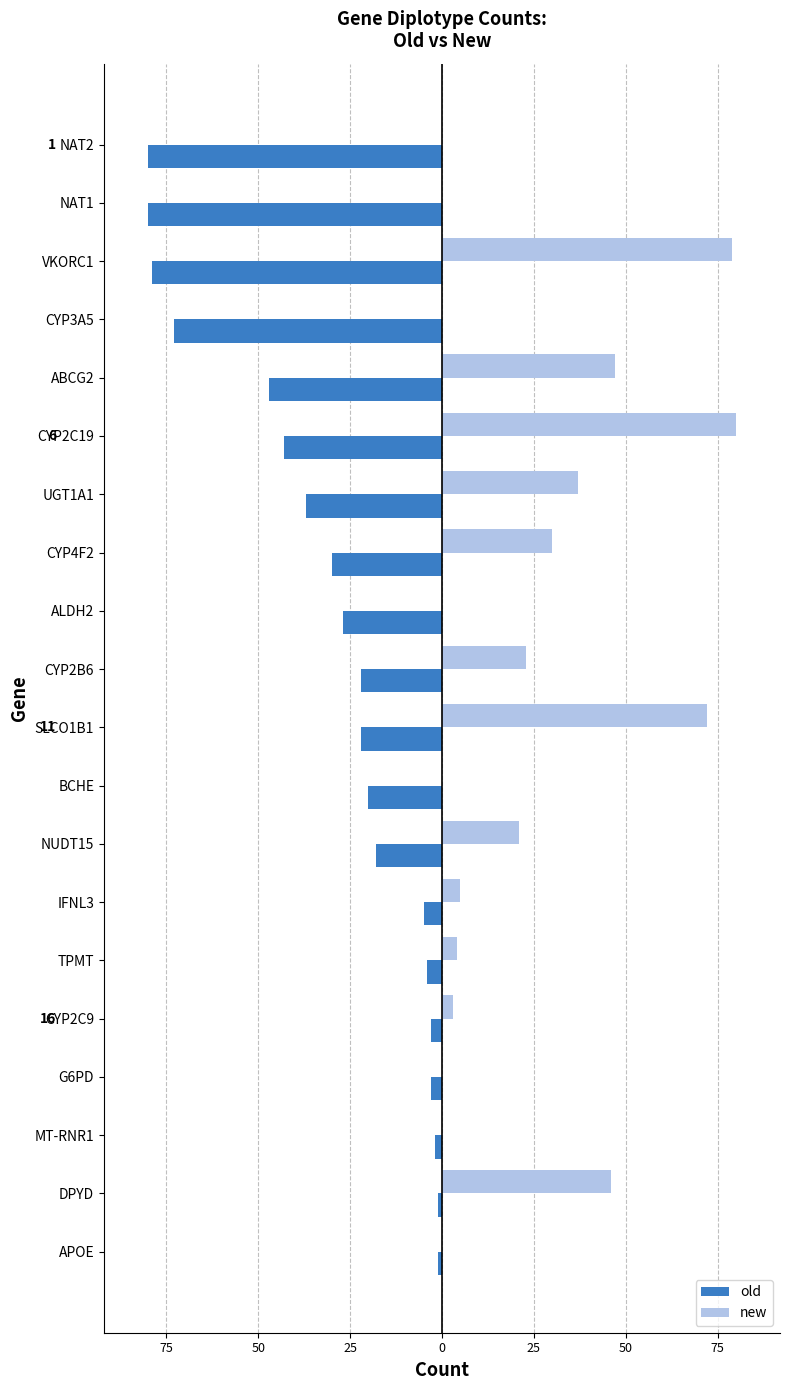

Which series has the widest spread of values?

new